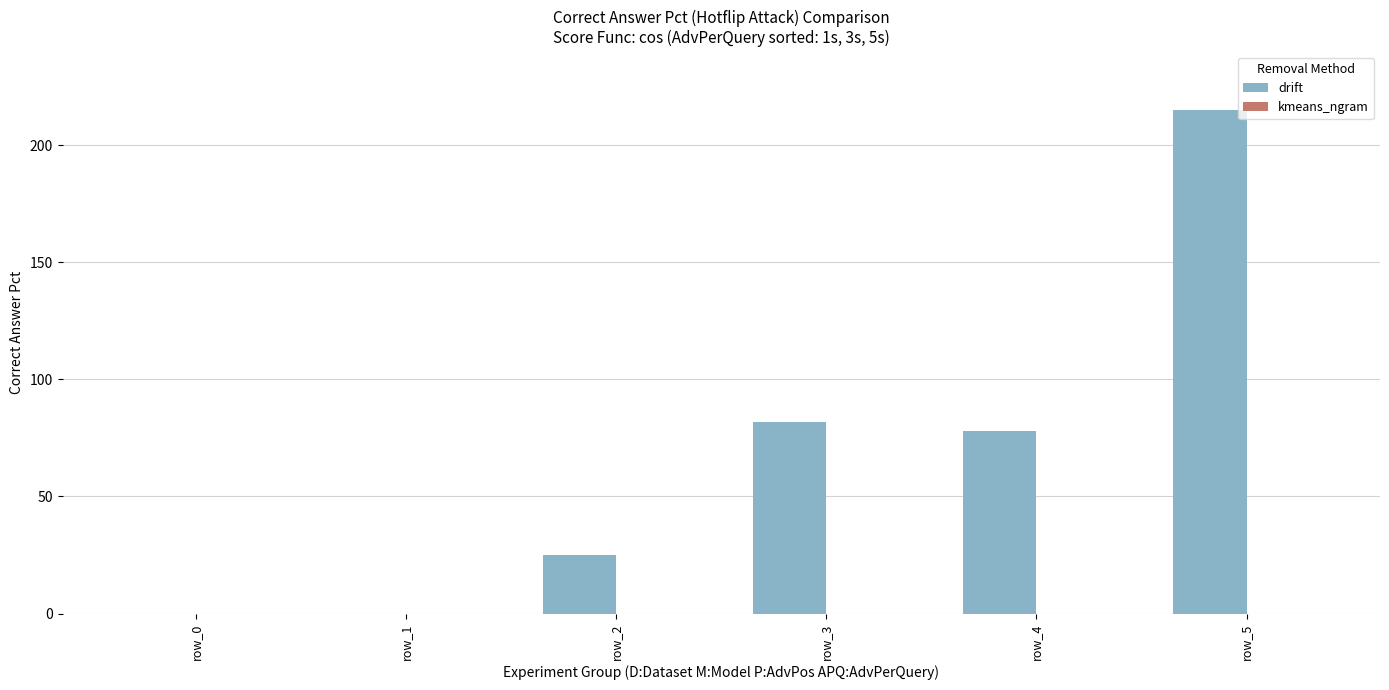

Reading left to right, list all the values displayed in this chart.

row_0=0	row_1=0	row_2=25	row_3=82	row_4=78	row_5=215